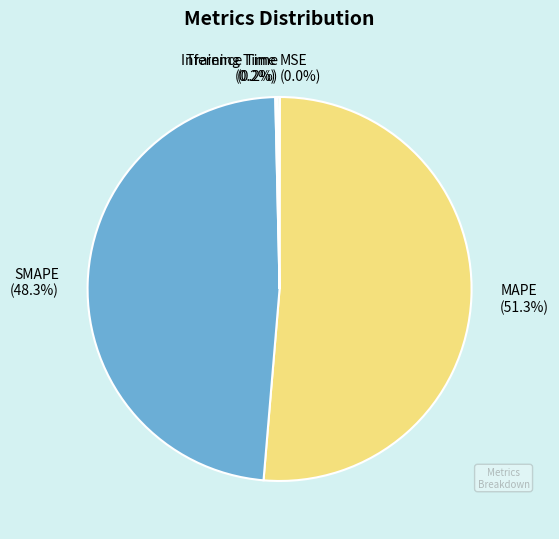

Which slice is the largest?

MAPE